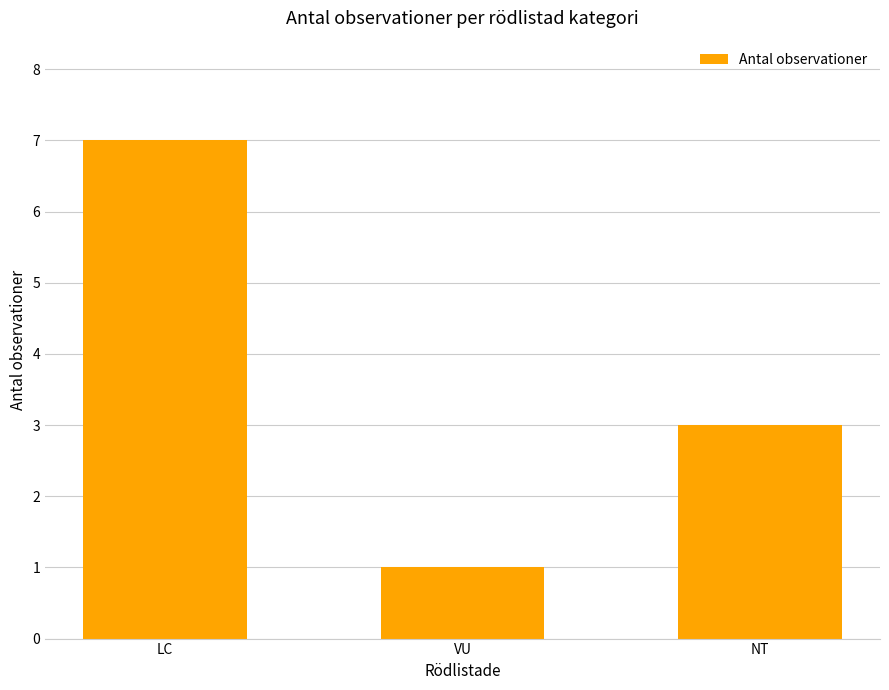

At which category does the chart reach its minimum across all series?

VU